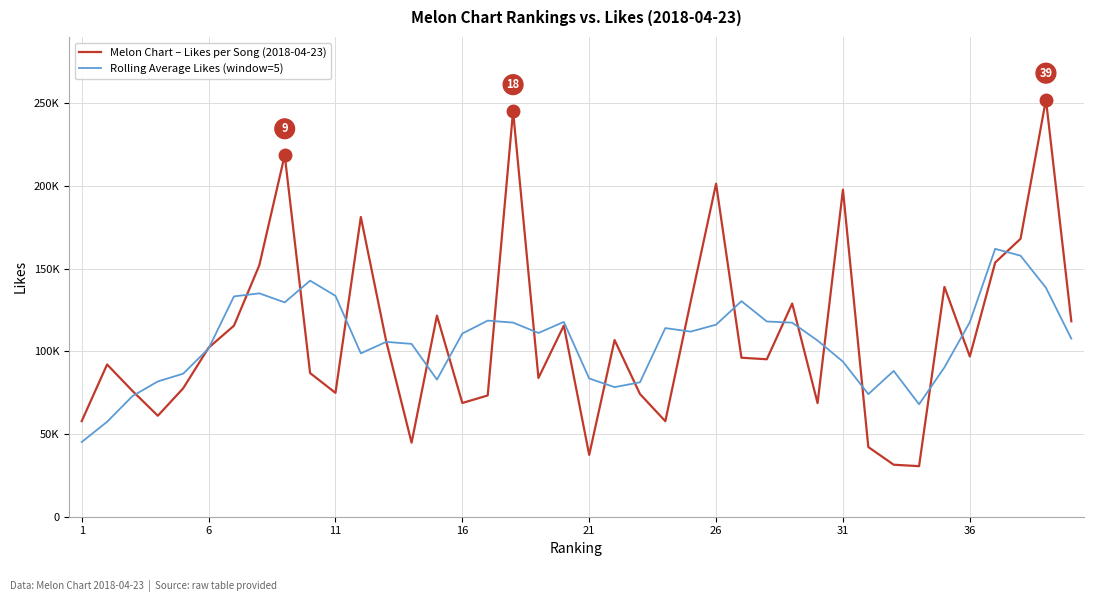

True or false: Melon Chart – Likes per Song (2018-04-23) has more than 1 interior local peaks.

True